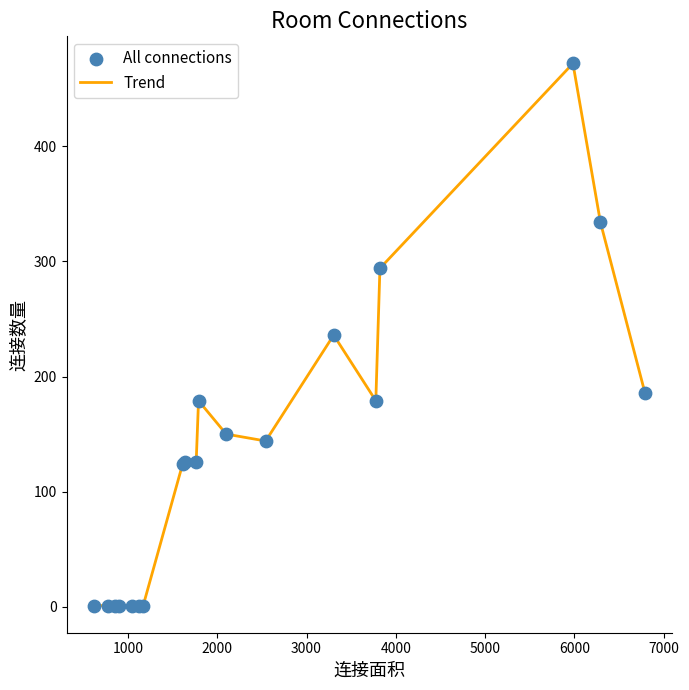

What is the greatest value displayed?

472